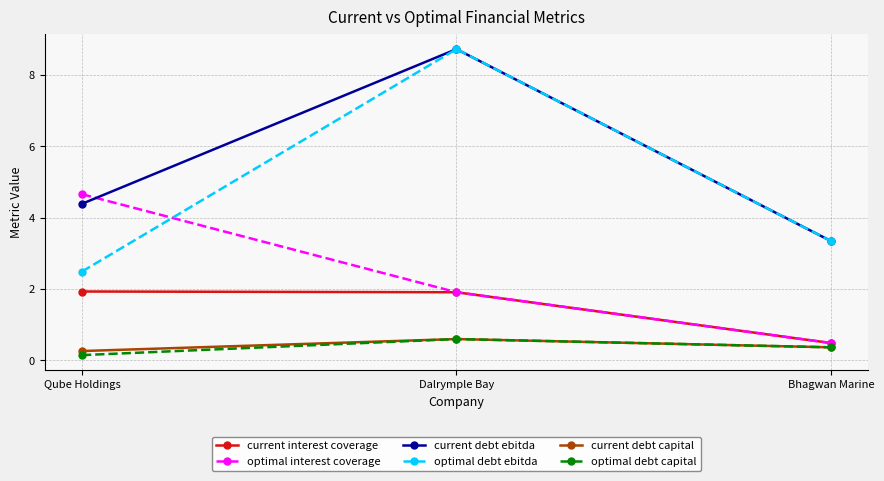

What are all the series names shown in the legend?

current interest coverage, optimal interest coverage, current debt ebitda, optimal debt ebitda, current debt capital, optimal debt capital